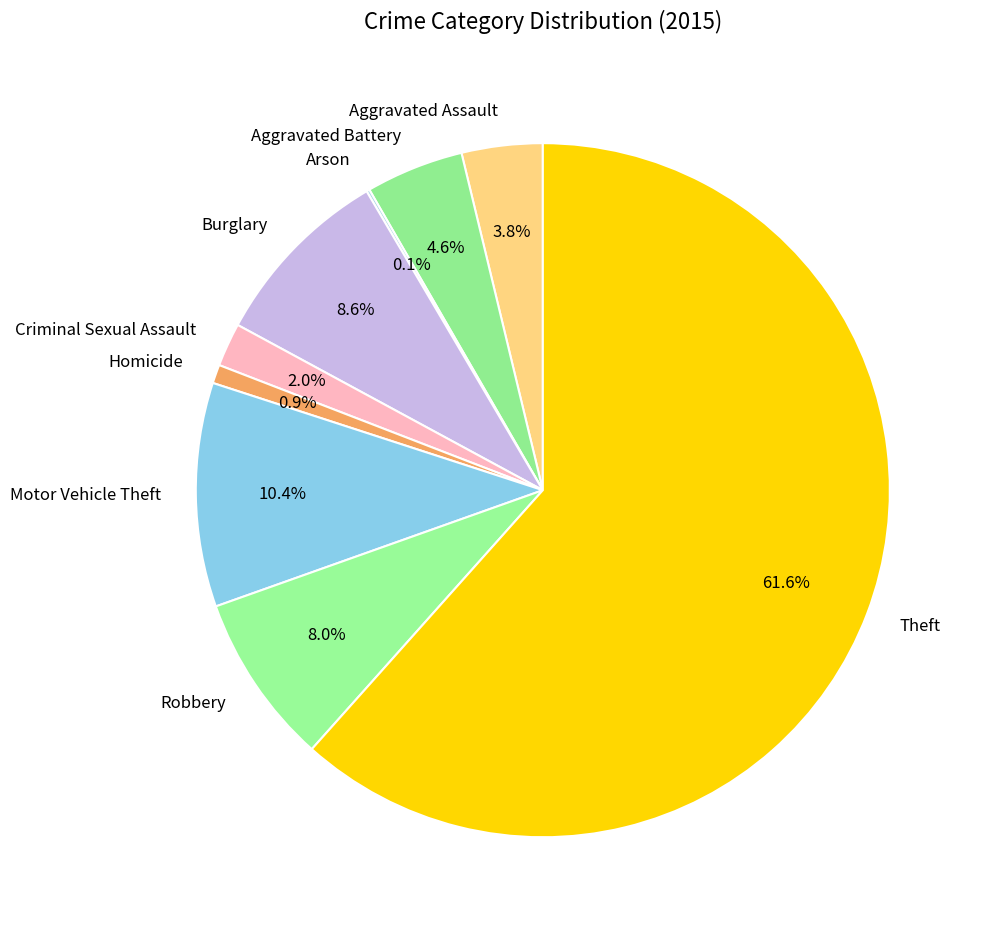

Is the sum of Motor Vehicle Theft and Criminal Sexual Assault greater than half?

No